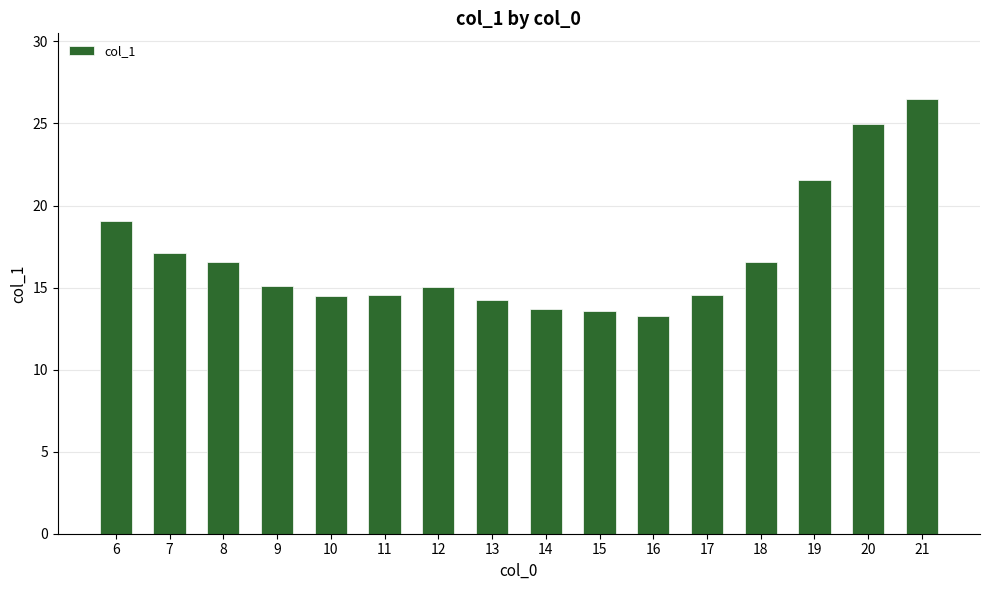

The value at 21 is 42.0. True or false?

False